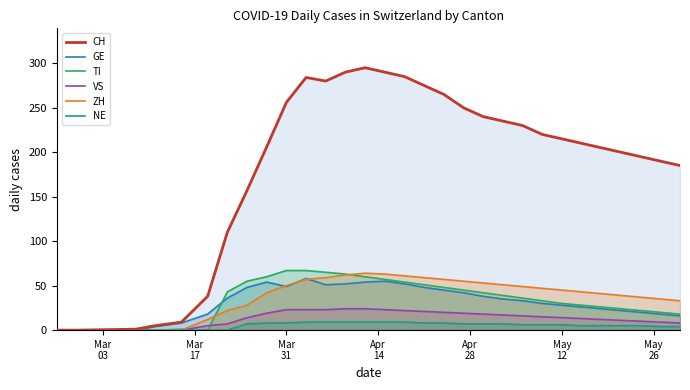

Which series has the widest spread of values?

CH